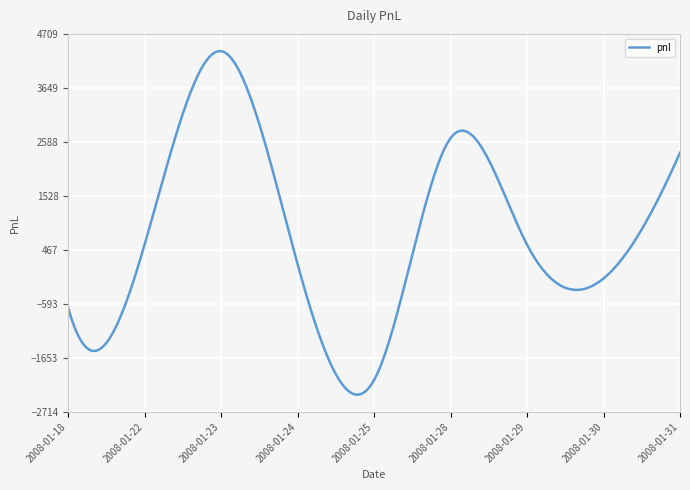

What is the difference between the maximum and minimum values?

6747.9